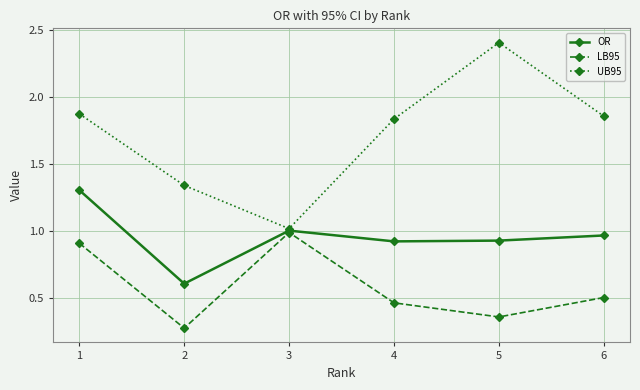

List the series in order of their peak value, lowest first.

LB95, OR, UB95